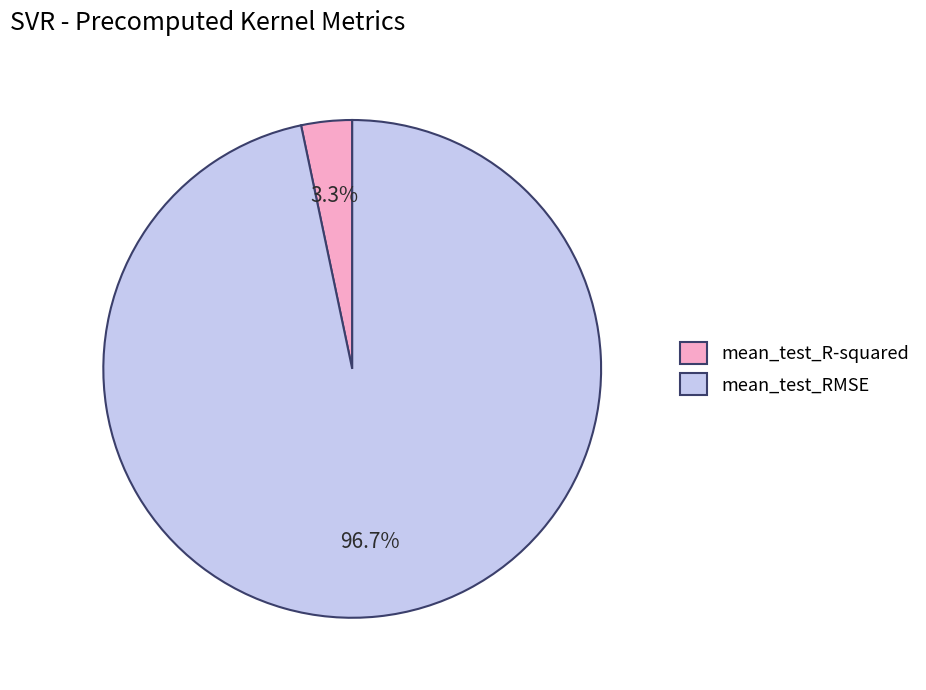

To the nearest percent, what portion does mean_test_R-squared represent?

3%